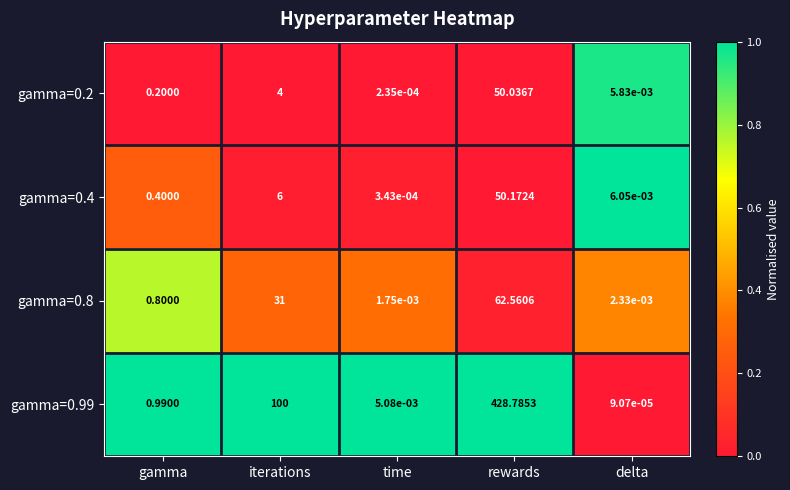

Which category has the highest value across all series?

rewards